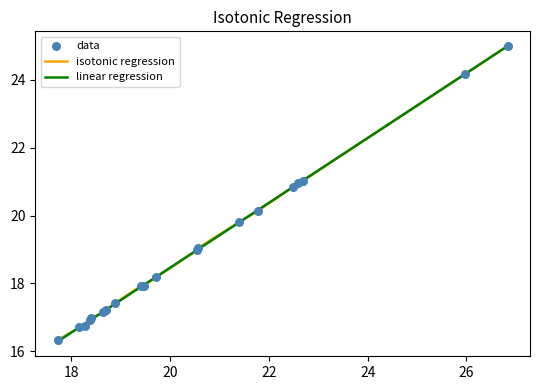

What is the maximum value for isotonic regression?

25.0